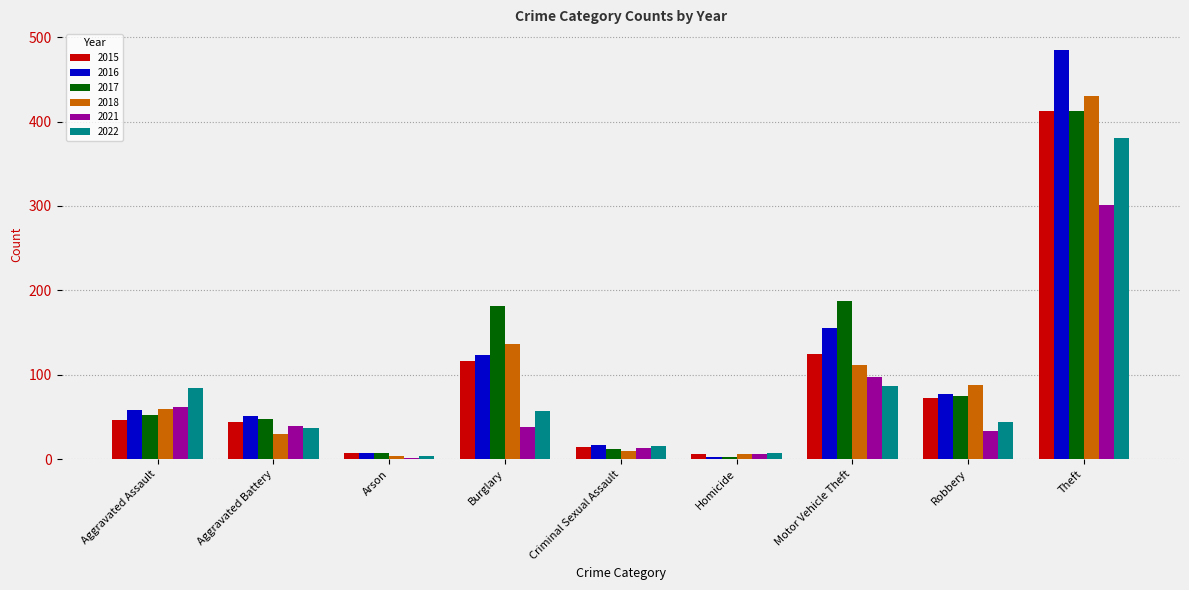

At which label does 2018 reach its peak?

Theft